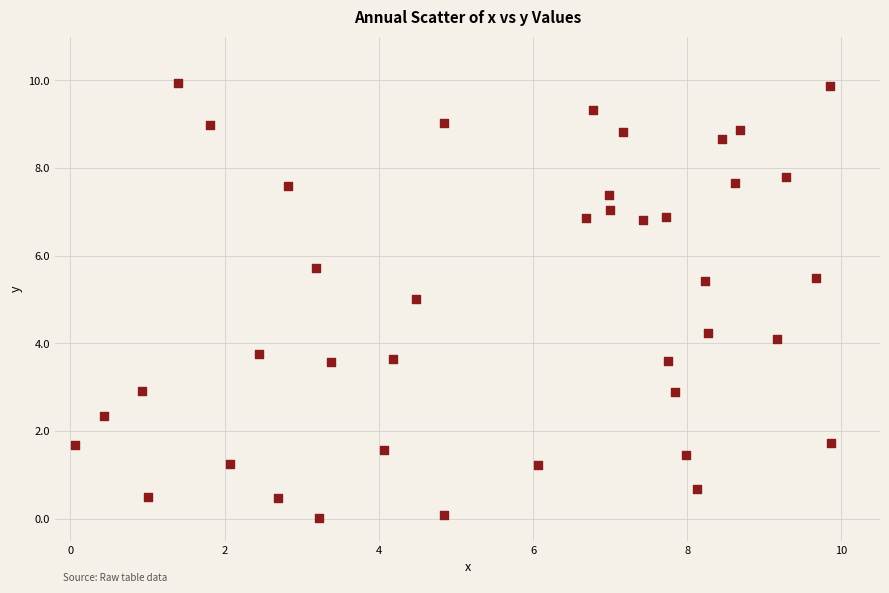

What is the range of X values (max minus min)?

9.8